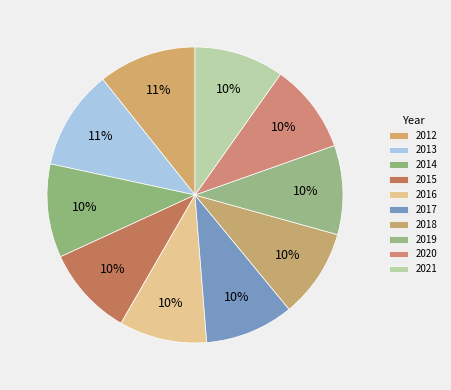

Is there any slice that represents more than half of the pie?

No